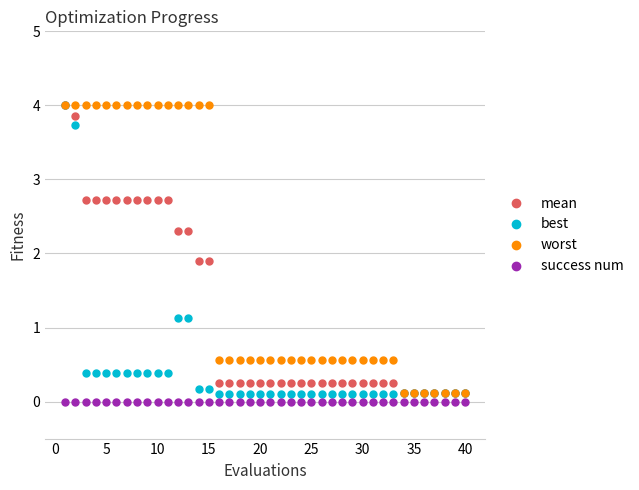

How many lines are shown in the chart?

4